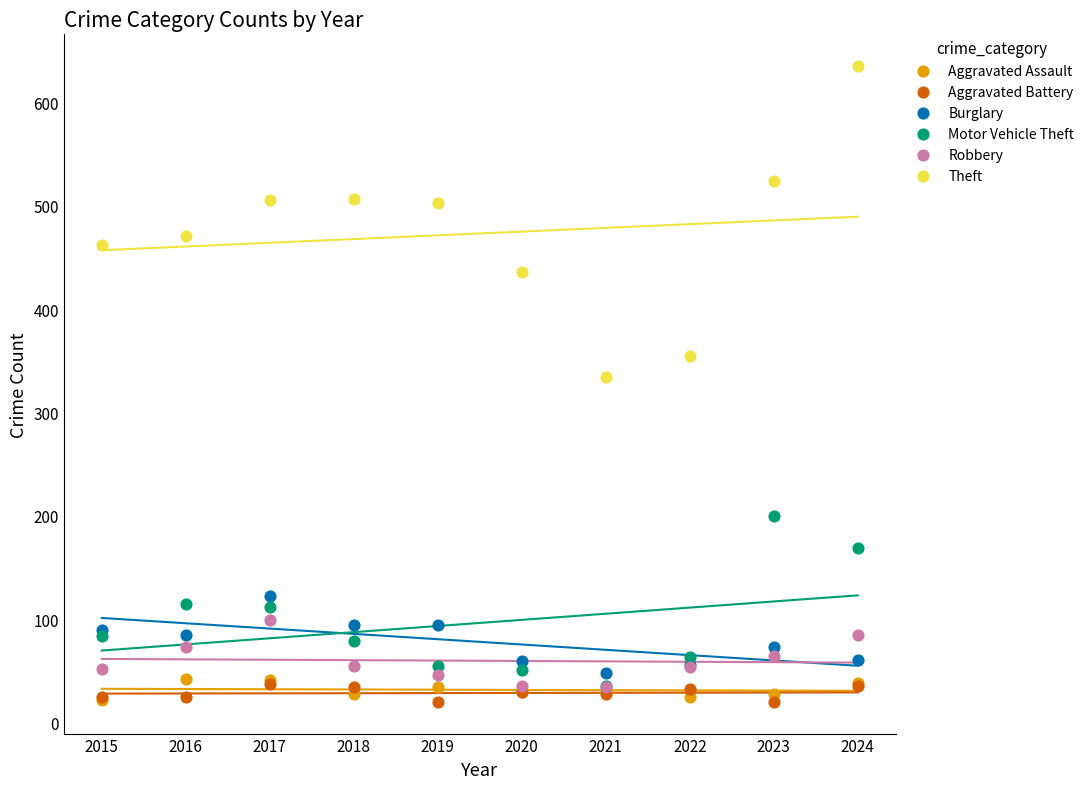

Across all series, what Y value is closest to 327?

334